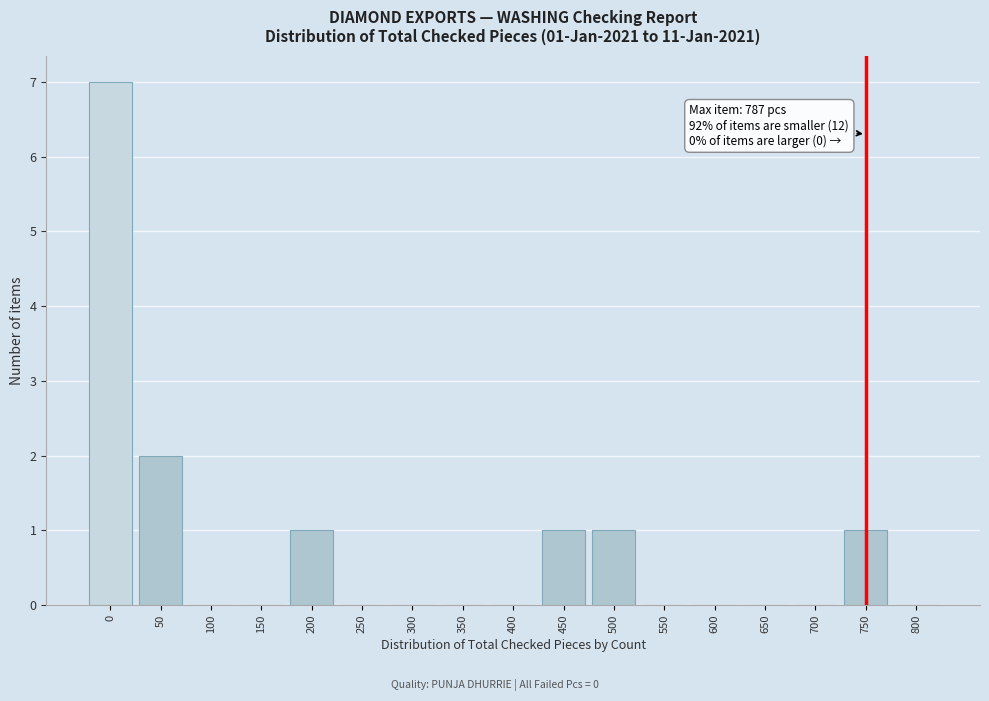

Reading right to left, list all the values displayed in this chart.

800=0	750=1	700=0	650=0	600=0	550=0	500=1	450=1	400=0	350=0	300=0	250=0	200=1	150=0	100=0	50=2	0=7